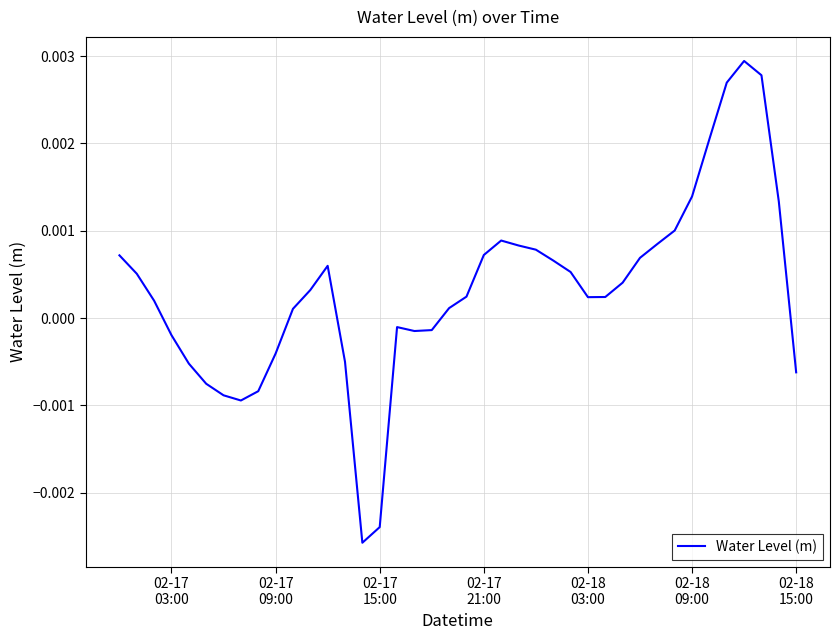

True or false: the data has more than 1 interior local peaks.

True